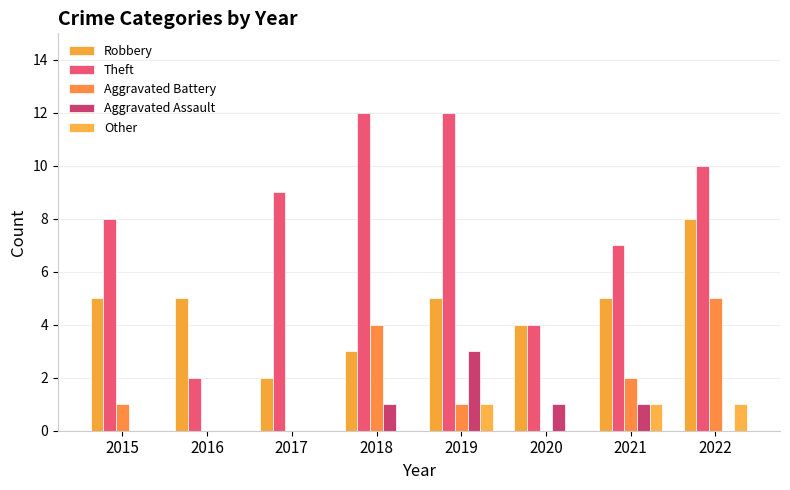

What is the sum of the Other values at 2020 and 2022?

1